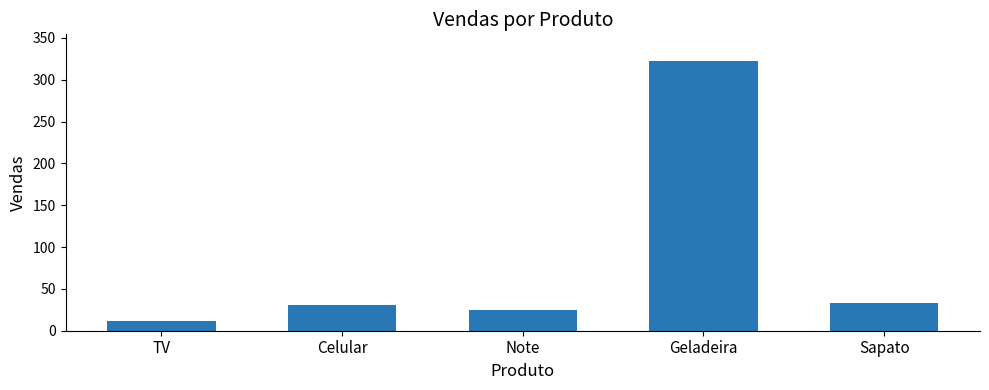

Which label corresponds to the largest value in the chart?

Geladeira